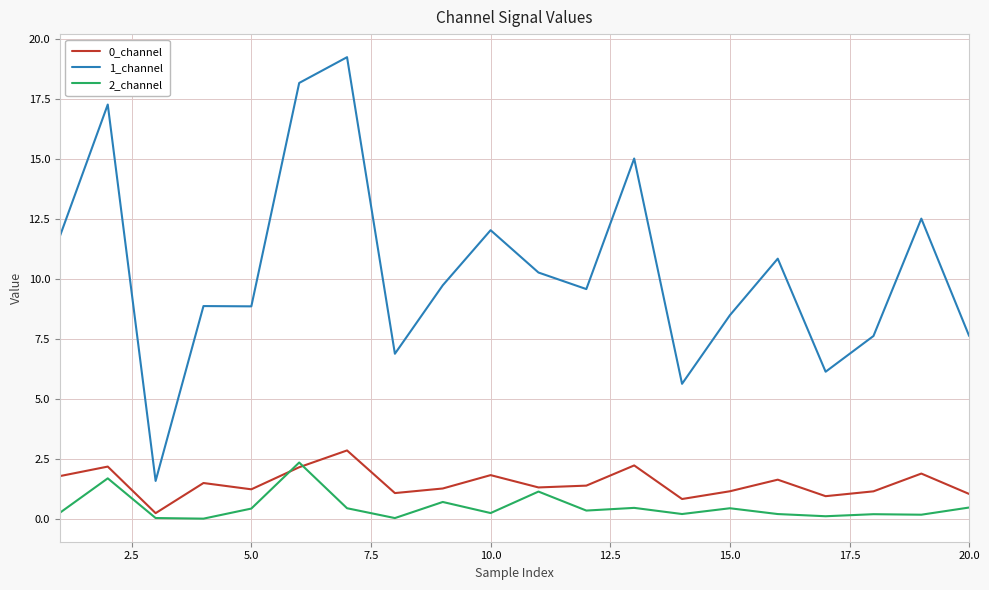

Which series has the largest total across all categories?

1_channel